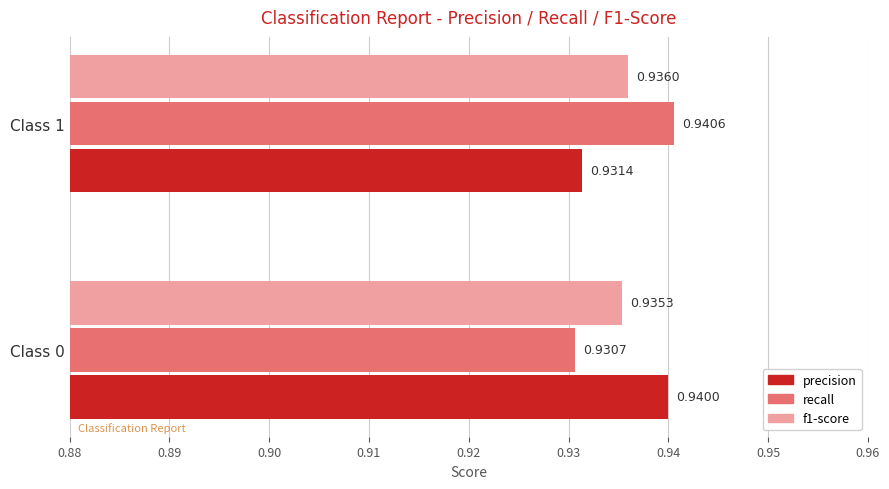

Which series has the largest total across all categories?

precision